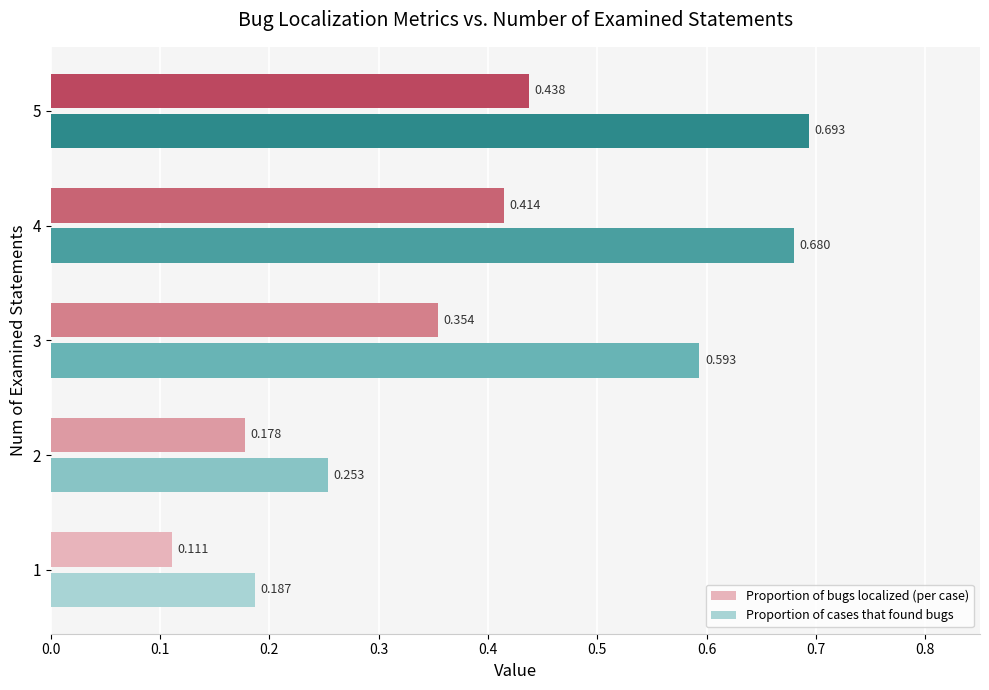

Which series has the widest spread of values?

Proportion of cases that found bugs